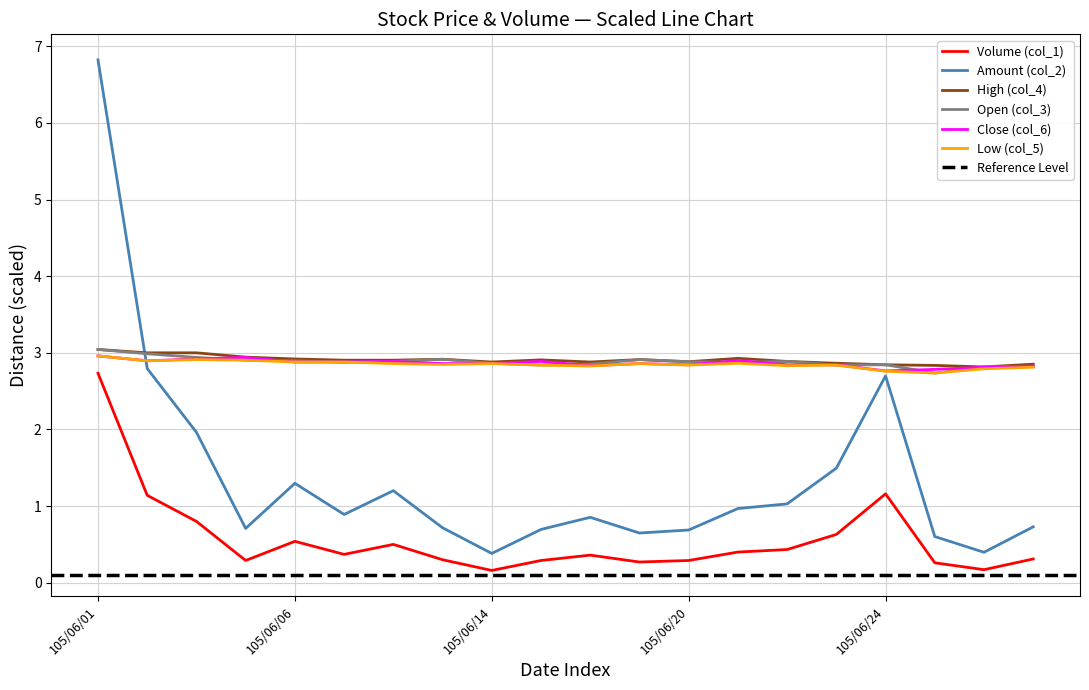

Is it true that High (col_4) equals 4.9 at 105/06/07?

False